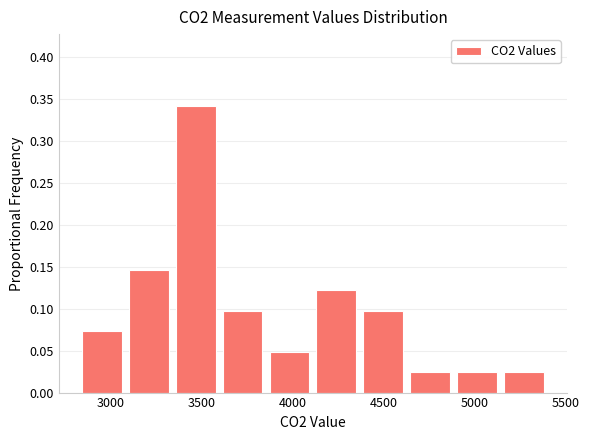

Reading left to right, list every bar in this chart as the range it spans on the x-axis followed by its height. Neither the bar edges nor the heights are printed on the chart, so give them approximately, as read against the axes.

2800 to 3100: 0.075
3100 to 3350: 0.145
3350 to 3600: 0.340
3600 to 3850: 0.100
3850 to 4100: 0.050
4100 to 4350: 0.120
4350 to 4650: 0.100
4650 to 4900: 0.025
4900 to 5150: 0.025
5150 to 5400: 0.025